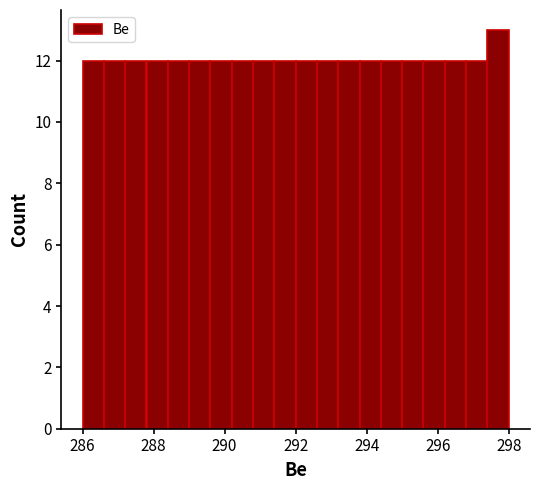

Read against the x-axis, roughly where is the centre of the tallest bar?

297.8